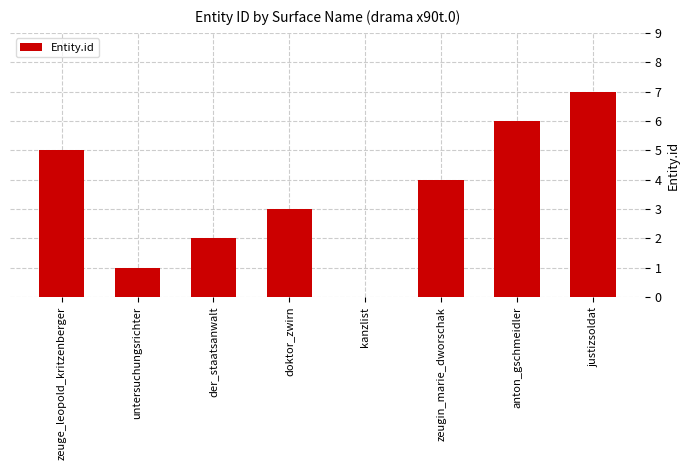

Read the value at zeuge_leopold_kritzenberger.

5